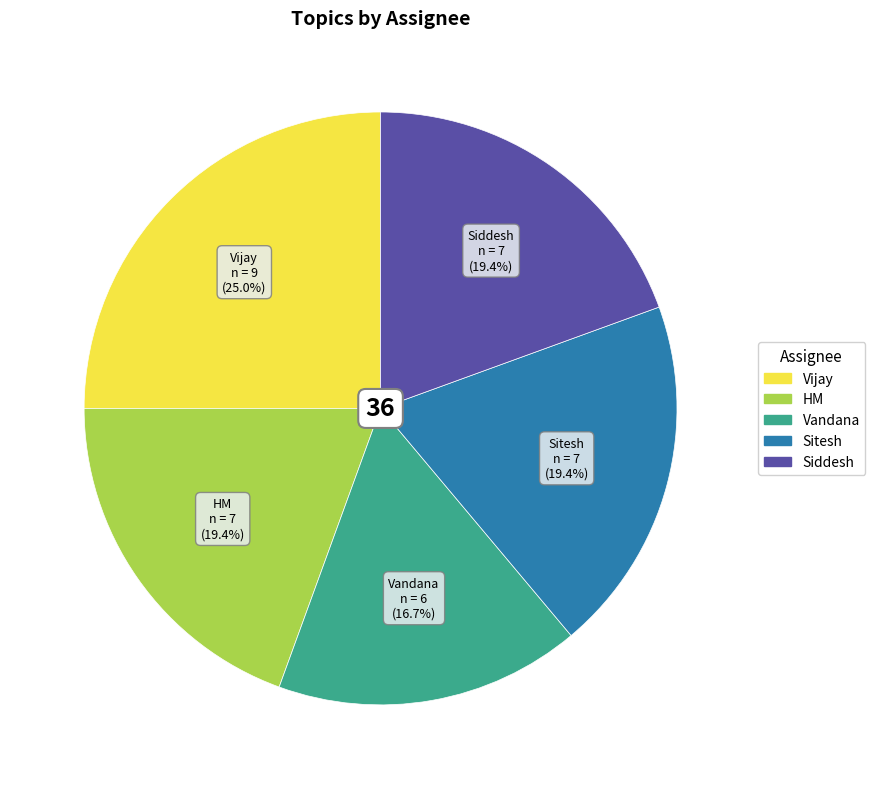

To the nearest percent, what is the difference between the largest and smallest slice percentages?

8%